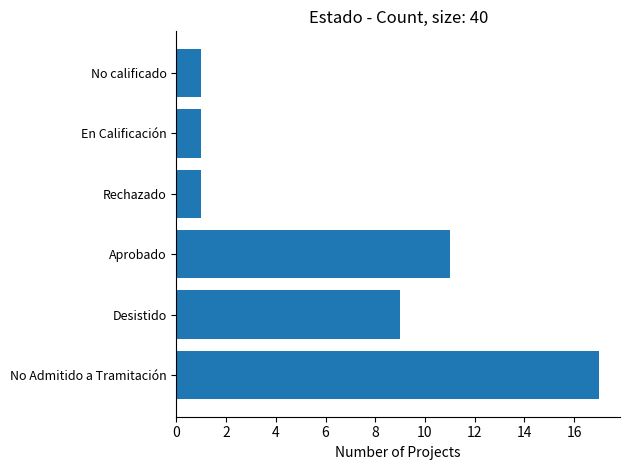

What is the greatest value displayed?

17